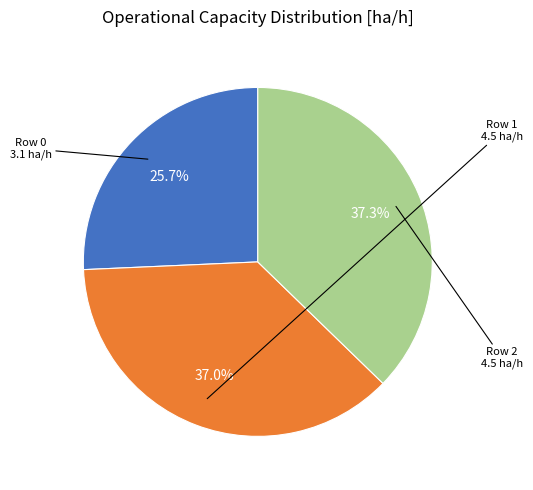

Is there any slice that represents more than half of the pie?

No